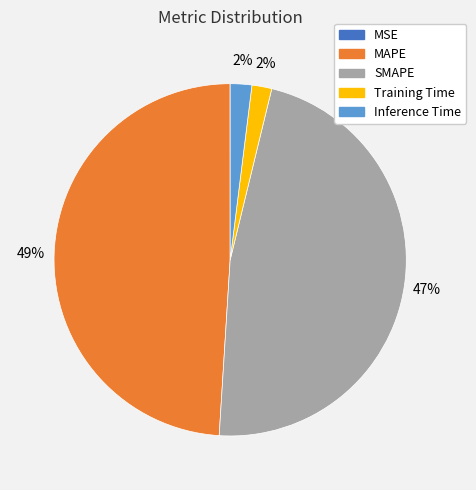

Is there any slice that represents more than half of the pie?

No